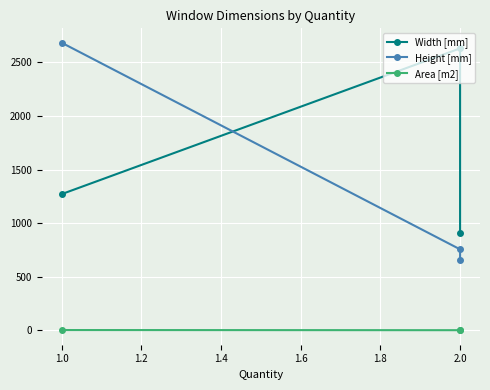

Which series has the largest total across all categories?

Width [mm]